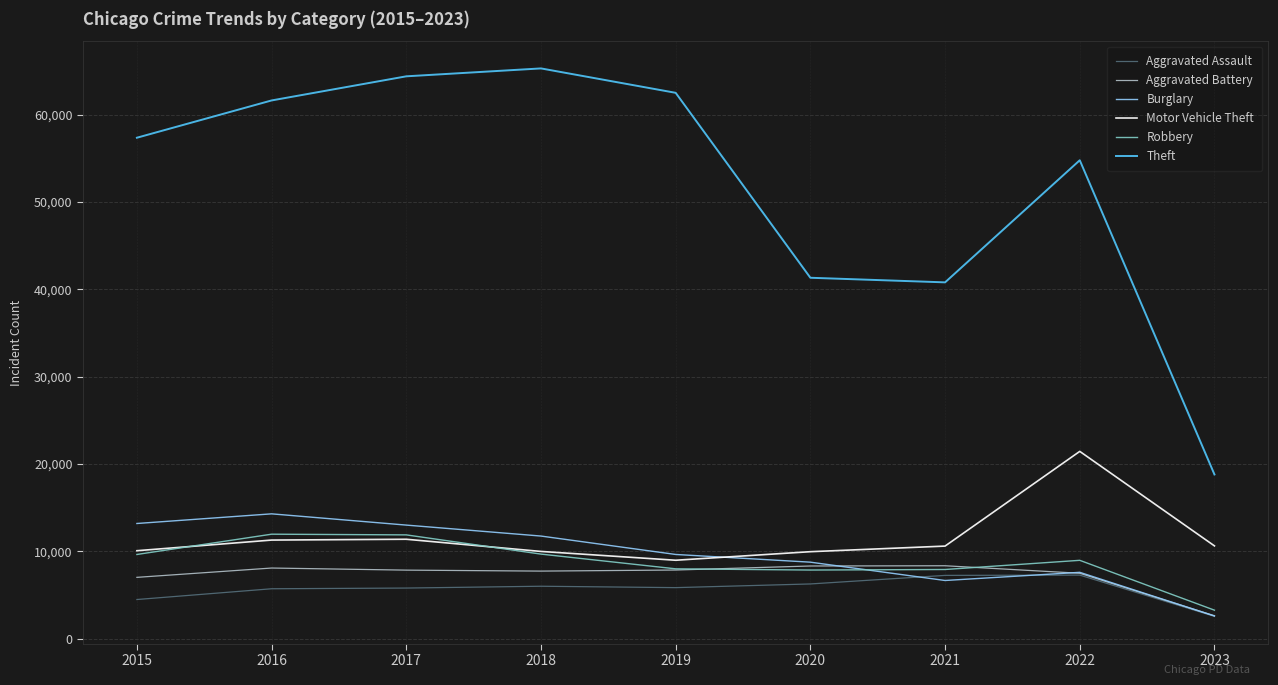

What is the sum of all Aggravated Assault values?

51162